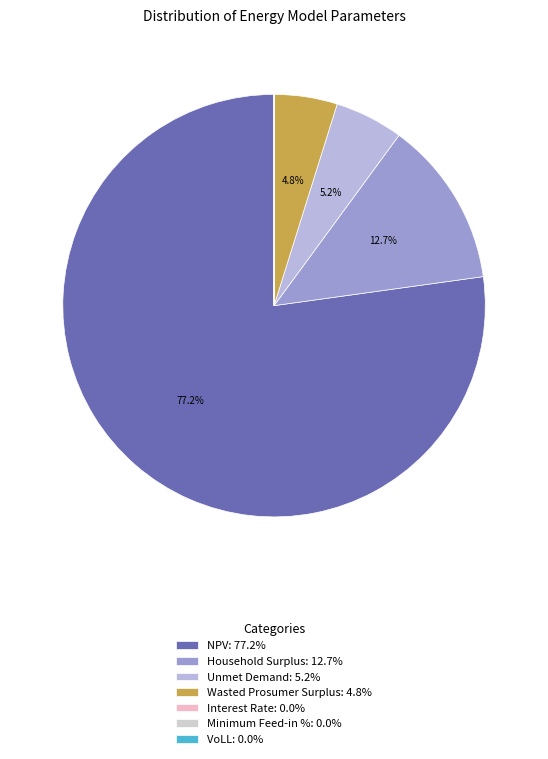

Rank the categories by value from lowest to highest.

Interest Rate, Minimum Feed-in %, VoLL, Wasted Prosumer Surplus, Unmet Demand, Household Surplus, NPV